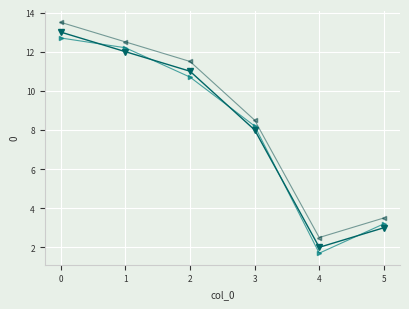

What is the greatest value displayed?

13.5